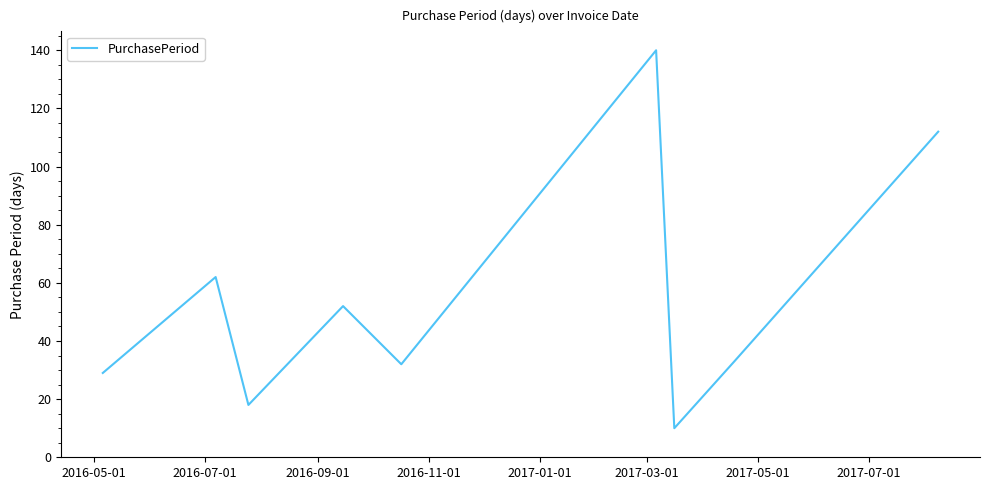

Reading left to right, transcribe all the data shown in this chart.

29	62	18	52	32	140	10	33	112